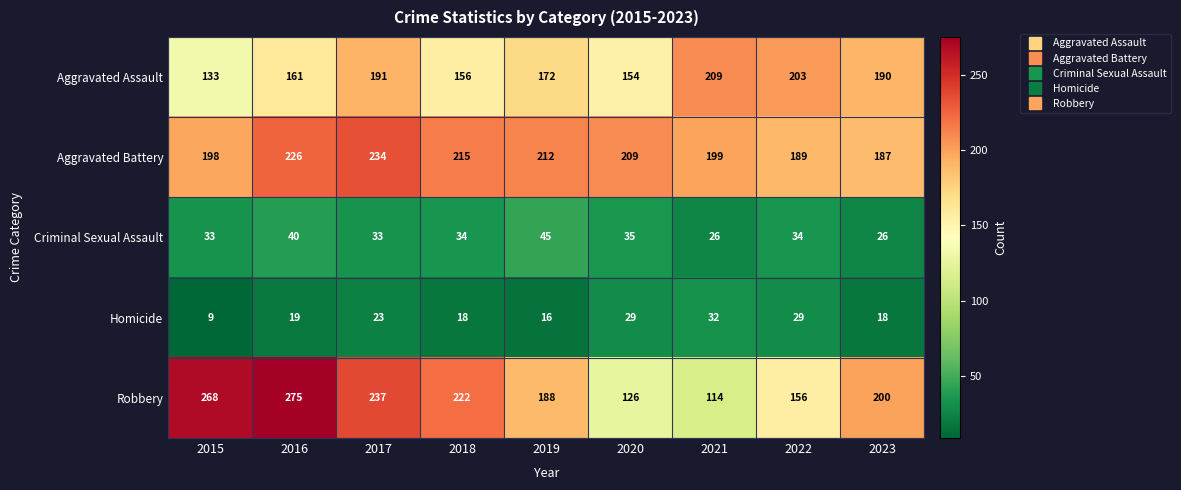

At which category does the chart reach its minimum across all series?

2015